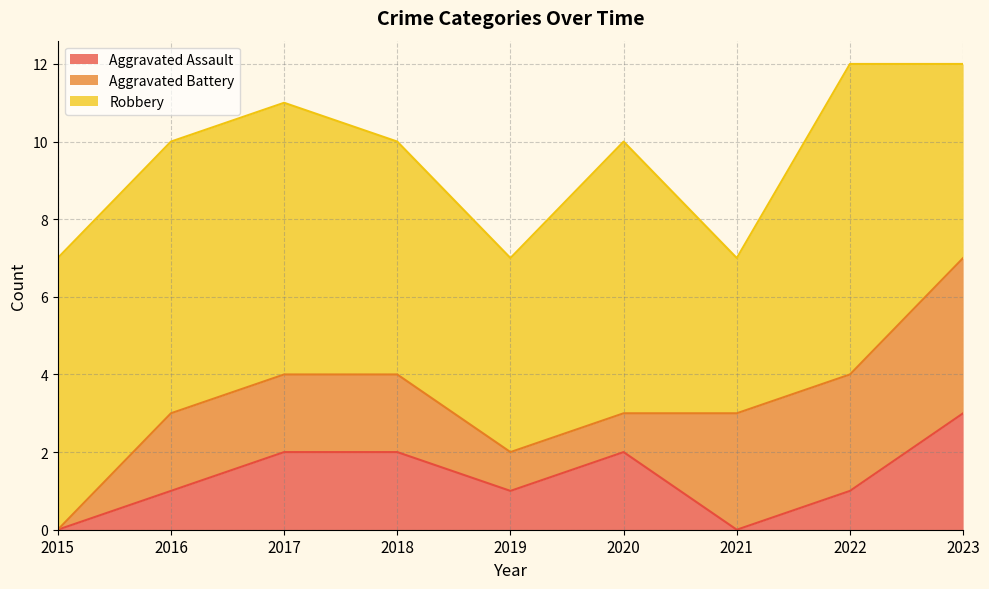

The Aggravated Battery series shows 1 at 2019. True or false?

False